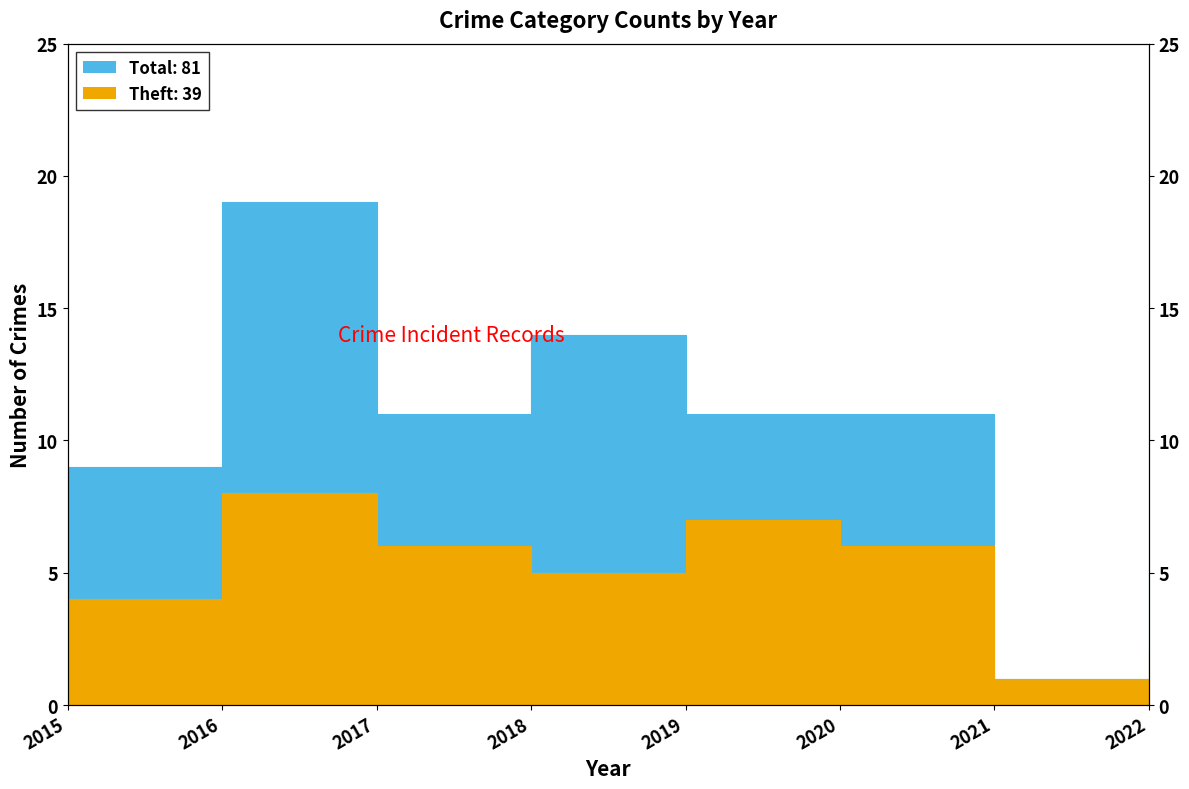

What is the difference between the Total values at 2021 and 2022?

4